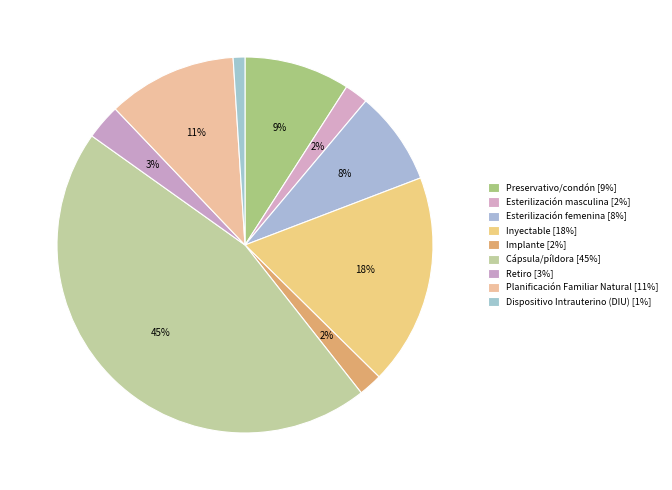

Is there a majority slice in this chart?

No